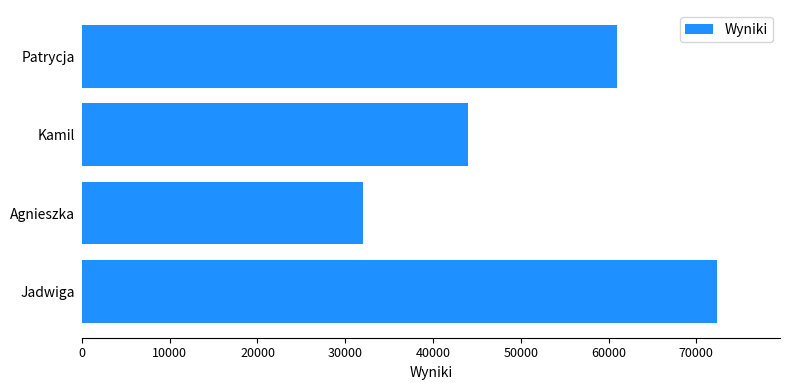

Rank the categories by value from lowest to highest.

Agnieszka, Kamil, Patrycja, Jadwiga